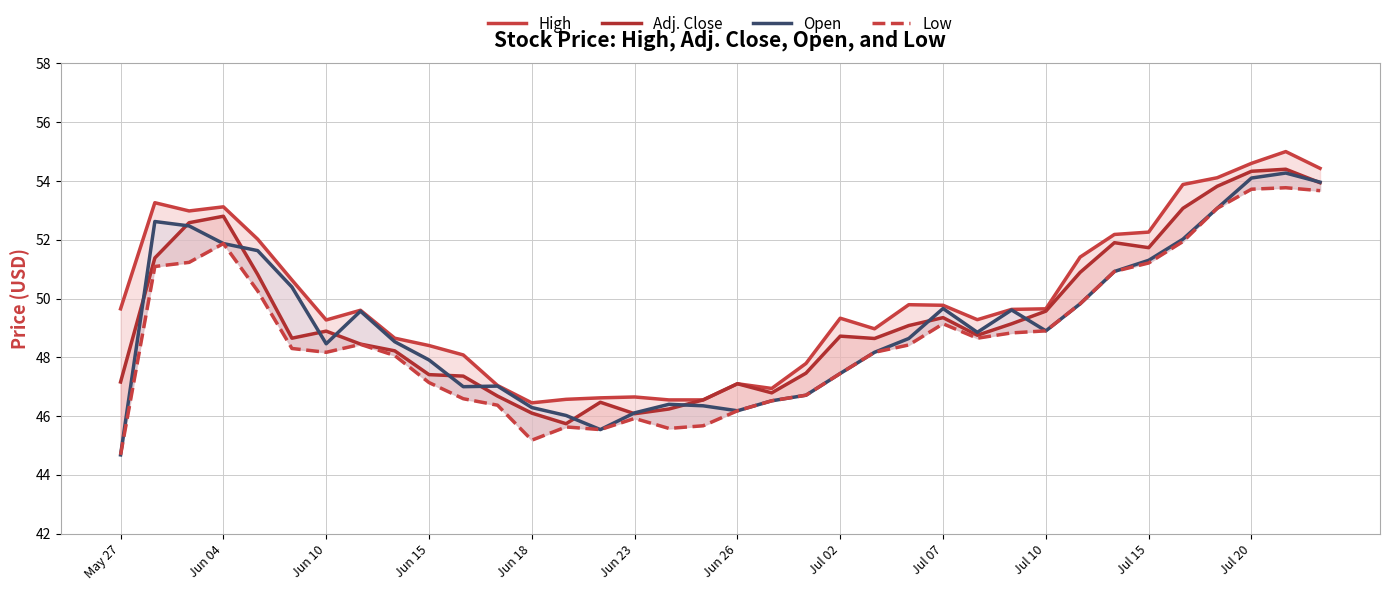

What position from the right is 35?

1